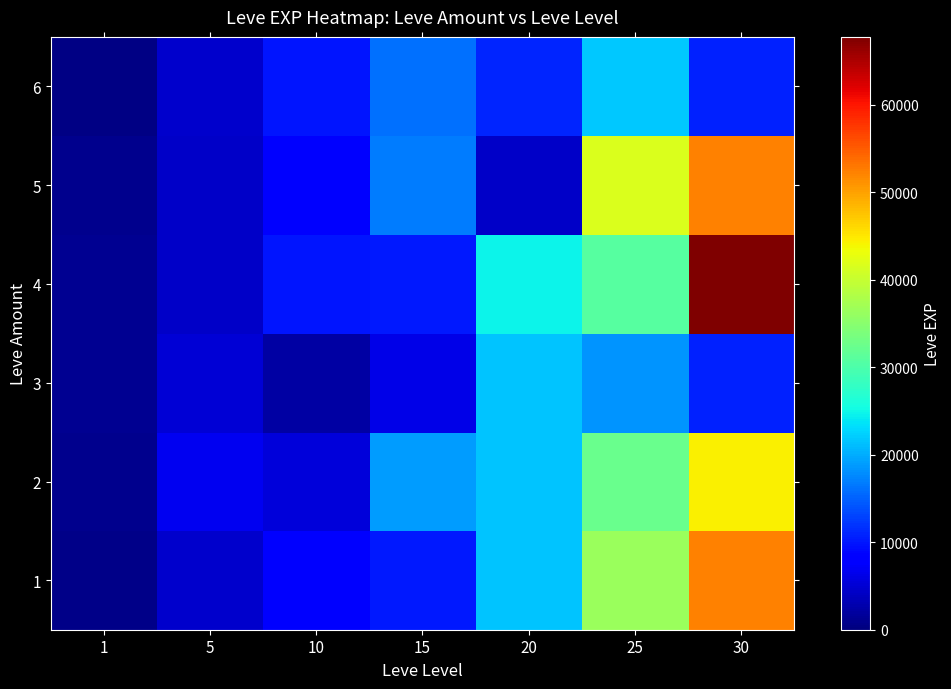

Reading left to right, list all the values displayed in this chart.

1: 1=630	5=4660	10=8430	15=10100	20=21600	25=36390	30=52220
2: 1=900	5=6840	10=5330	15=18910	20=21600	25=32460	30=44230
3: 1=1160	5=5220	10=2230	15=6110	20=21600	25=18490	30=10740
4: 1=1160	5=4410	10=9990	15=10100	20=24710	25=30820	30=67730
5: 1=900	5=4410	10=8430	15=16920	20=4440	25=41630	30=52220
6: 1=370	5=4660	10=9990	15=15980	20=10970	25=21830	30=10740